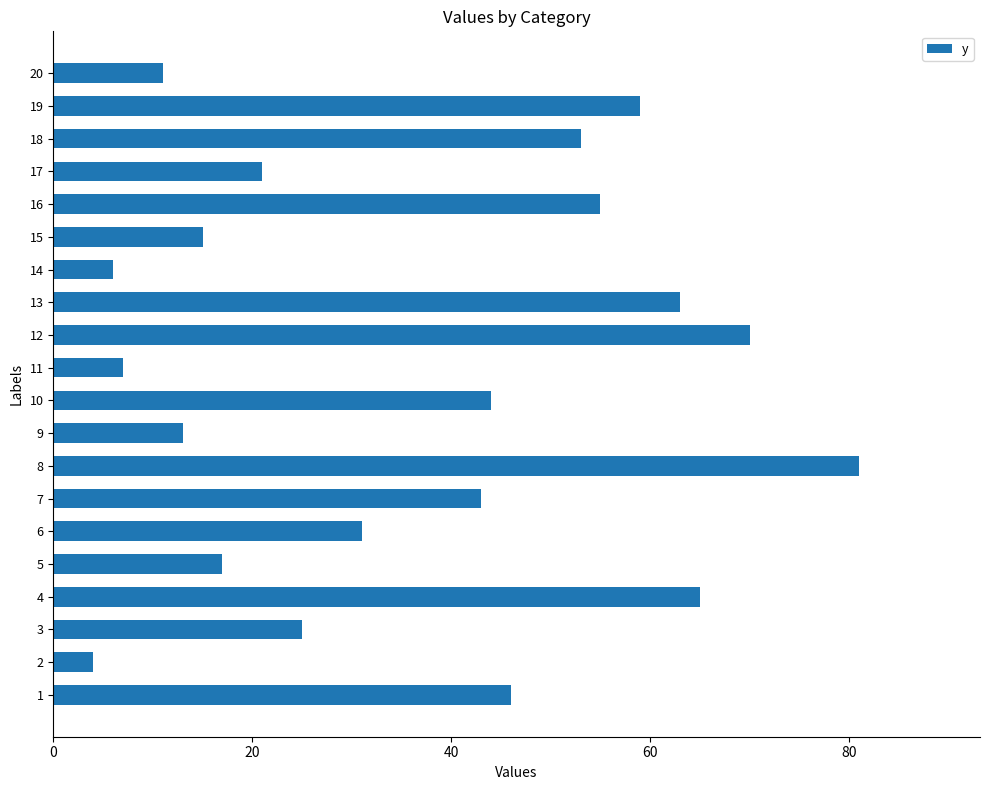

What is the sum of all values?

729